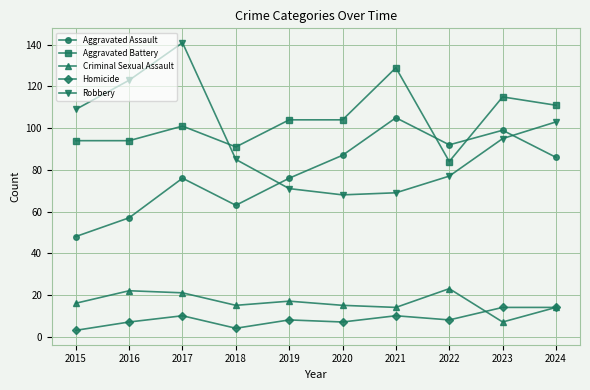

Read the Homicide value at 2023.

14